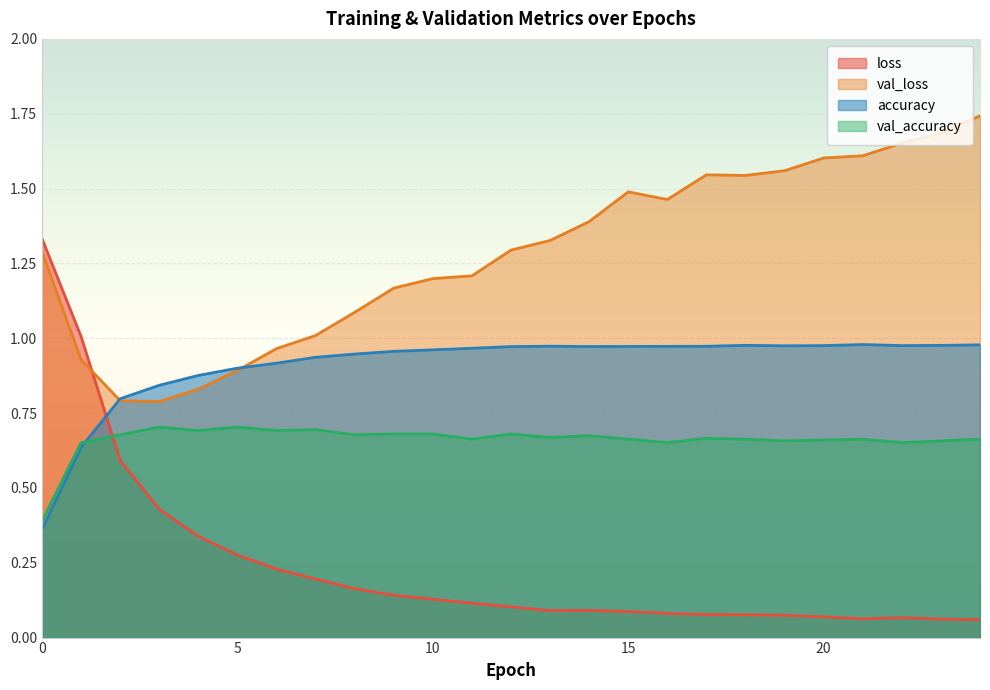

At how many categories does at least one series exceed 0?

25